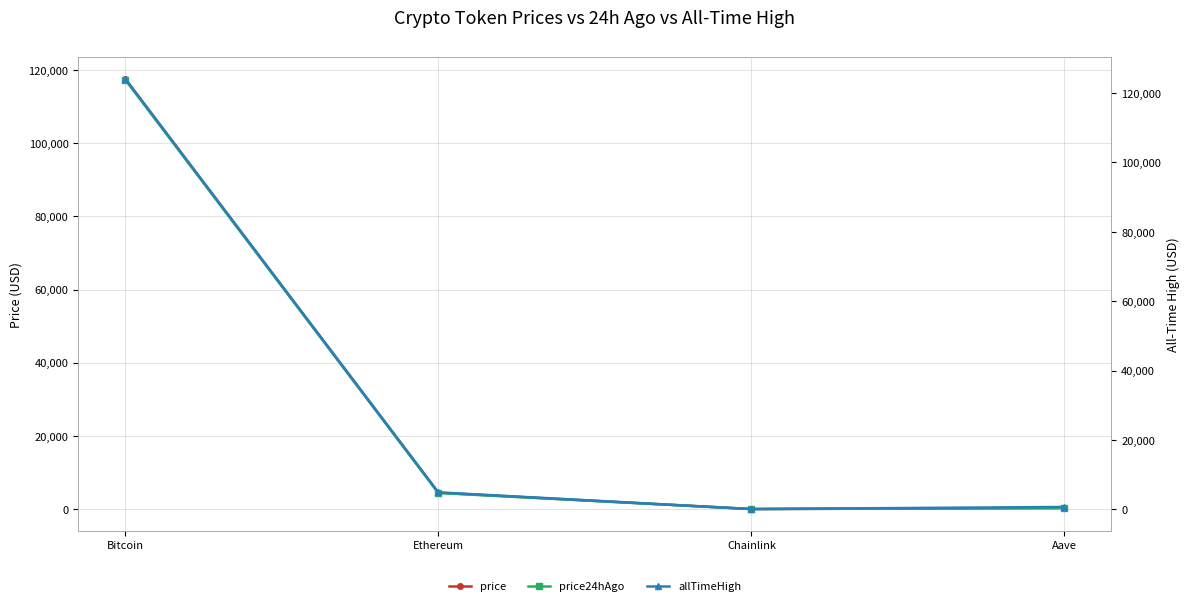

The allTimeHigh series shows 80.9 at Chainlink. True or false?

False